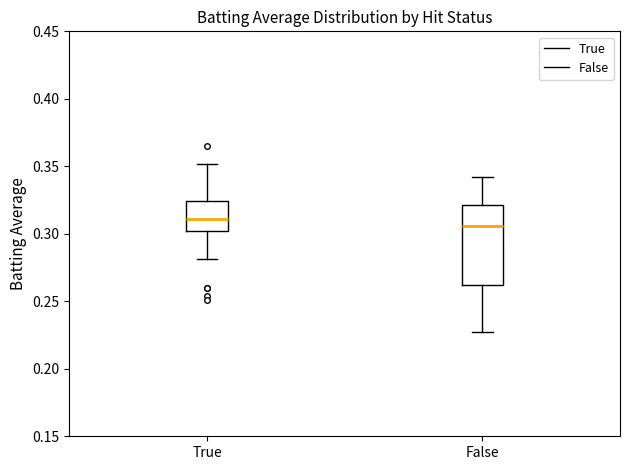

Reading left to right, read every box against the y-axis: the position of its median line, the range the box covers, and the ends of its whiskers. The values are not printed on the chart, so give them approximately, as read against the axis.

True: median 0.310, box 0.300 to 0.325, whiskers 0.280 to 0.350
False: median 0.305, box 0.260 to 0.320, whiskers 0.225 to 0.340